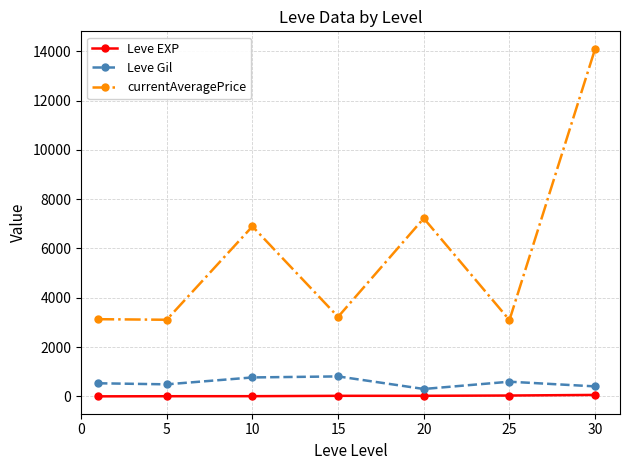

List the series in order of their peak value, lowest first.

Leve EXP, Leve Gil, currentAveragePrice